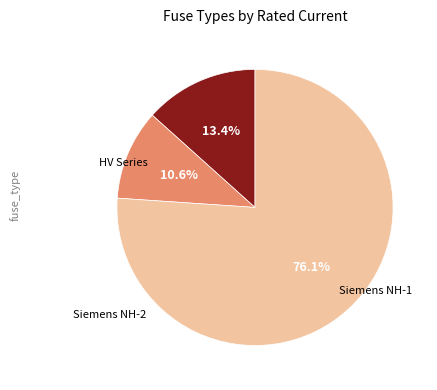

Is there any slice that represents more than half of the pie?

Yes